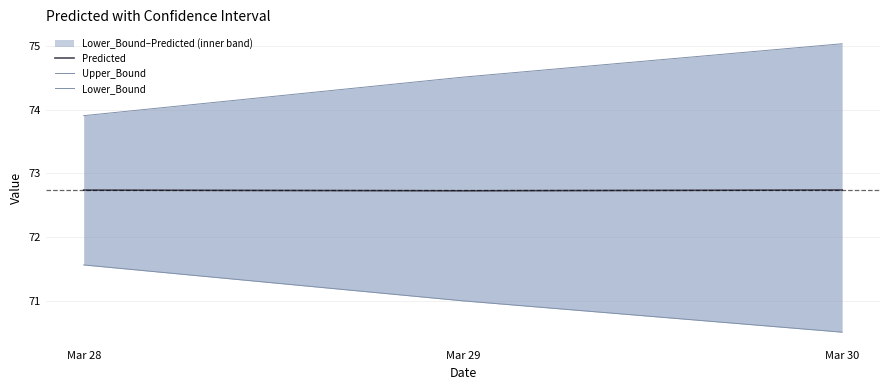

What is the smallest value displayed?

70.5